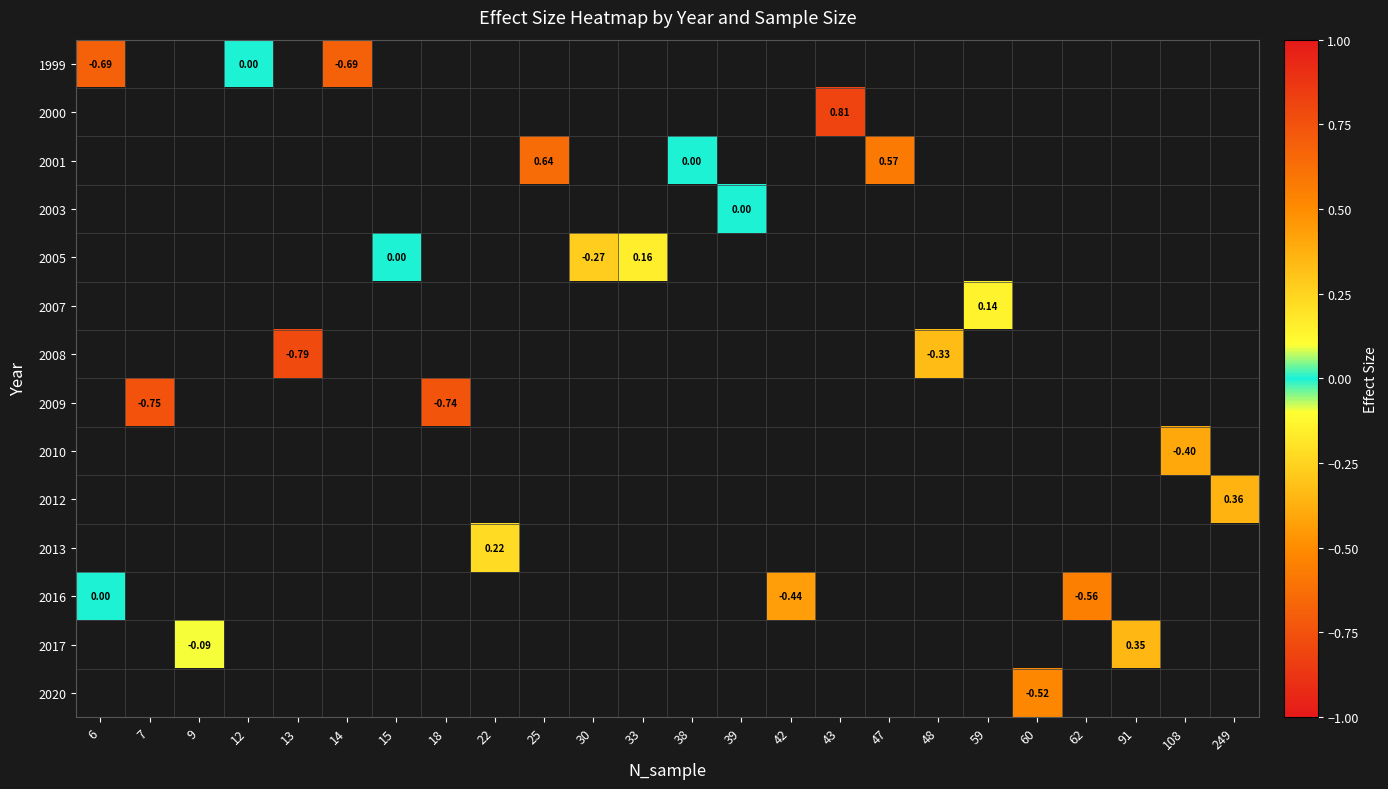

At how many categories does at least one series exceed 0?

8